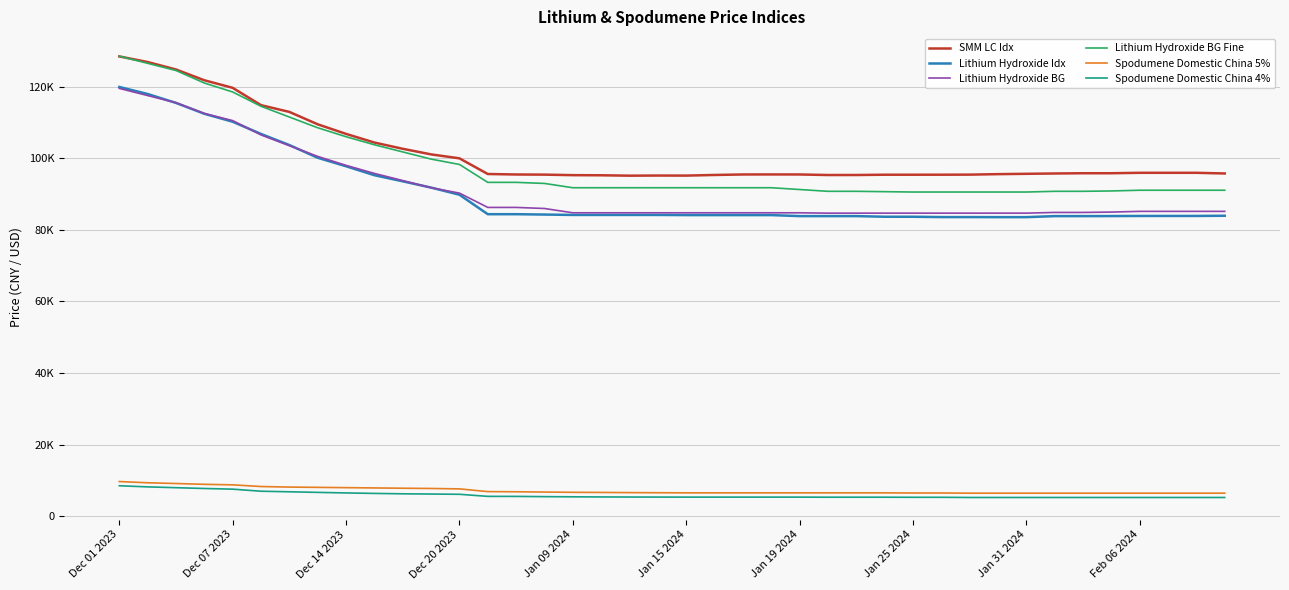

Rank the series by their maximum value, from highest to lowest.

Lithium Hydroxide BG Fine, SMM LC Idx, Lithium Hydroxide Idx, Lithium Hydroxide BG, Spodumene Domestic China 5%, Spodumene Domestic China 4%